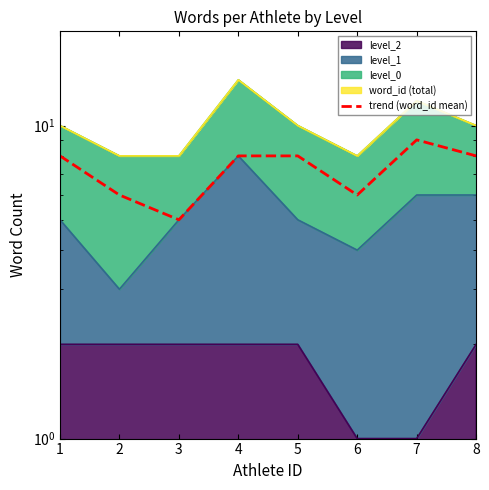

Which category has the highest value across all series?

7